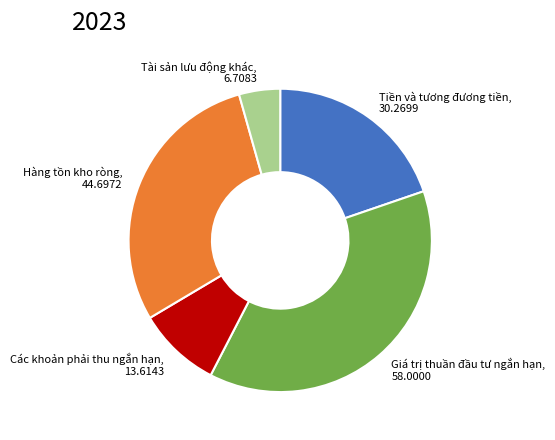

What is the ratio of the value at Tiền và tương đương tiền to the value at Hàng tồn kho ròng?

0.7